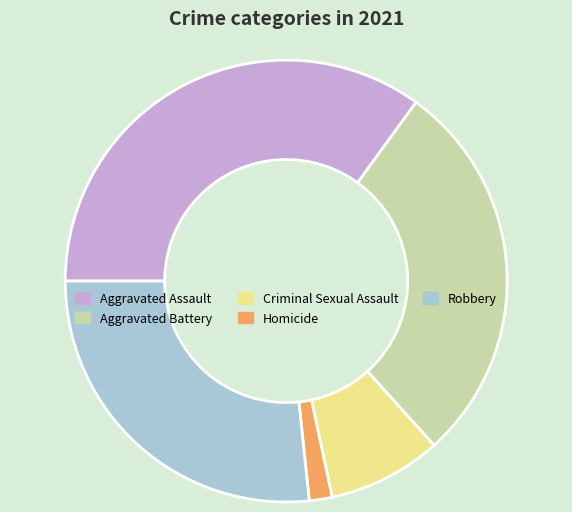

True or false: Robbery accounts for 27% of the total.

True